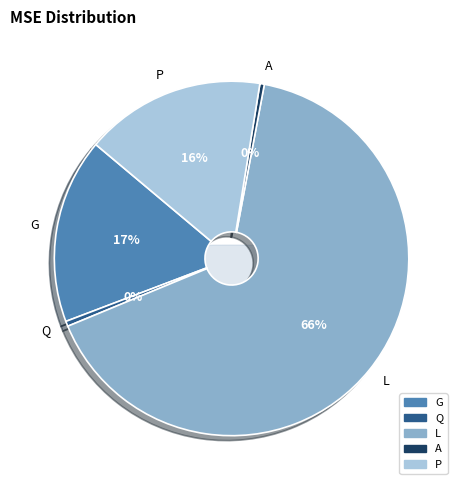

To the nearest percent, what is the difference between the largest and smallest slice percentages?

65%